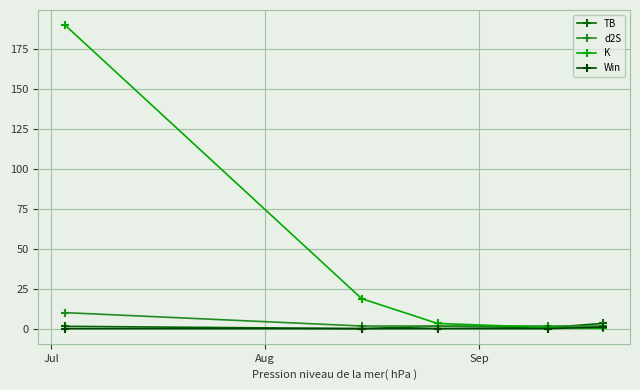

How many lines are shown in the chart?

4